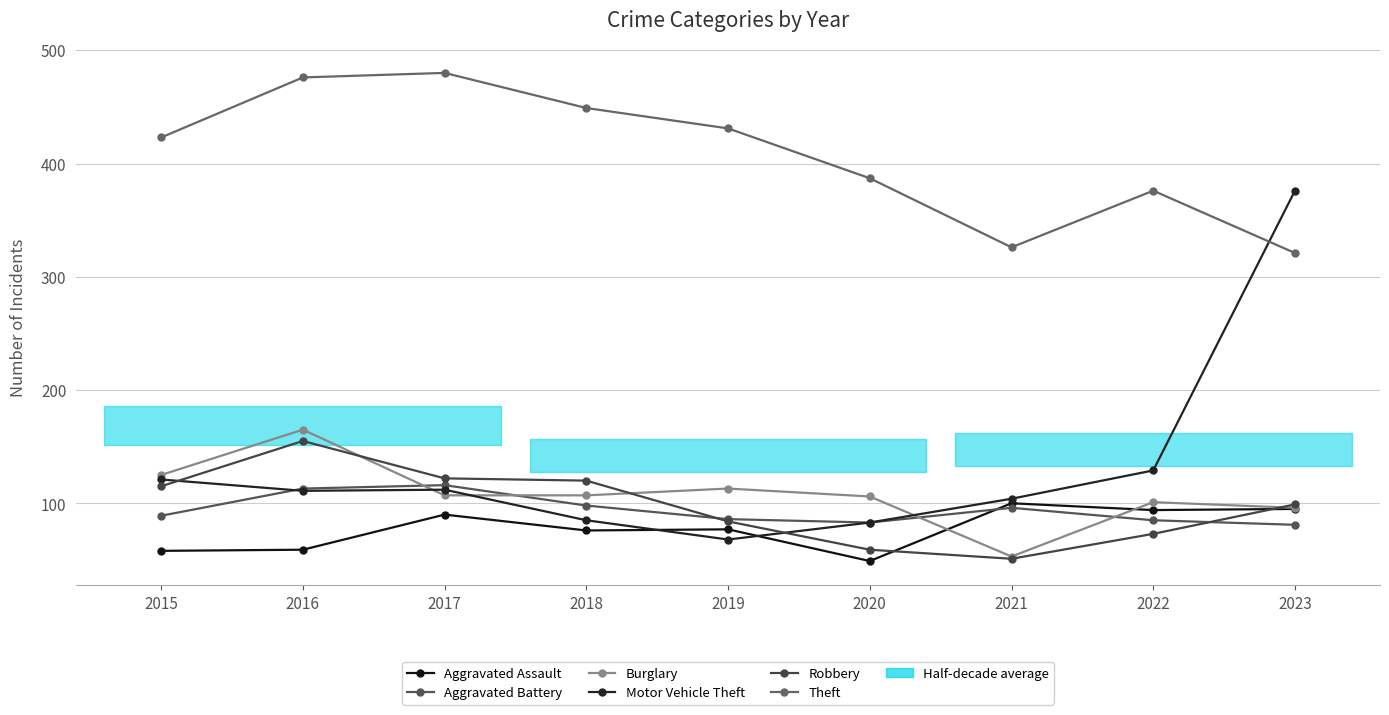

True or false: Aggravated Battery and Burglary cross at least once.

True